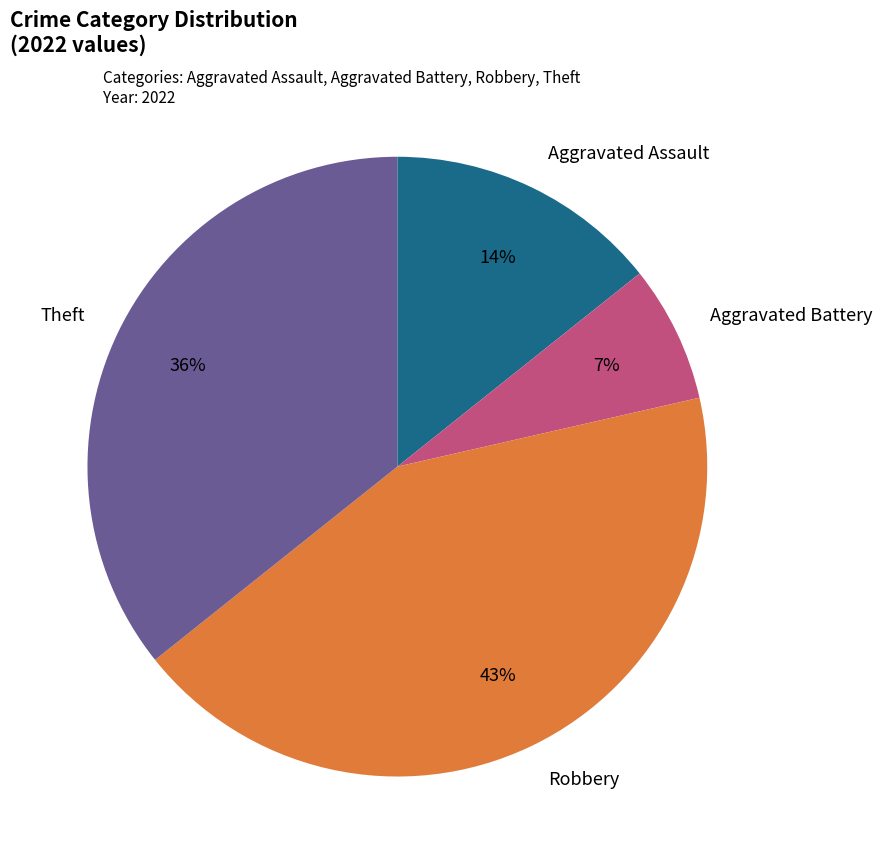

To the nearest percent, what percentage of the pie is Aggravated Assault?

14%